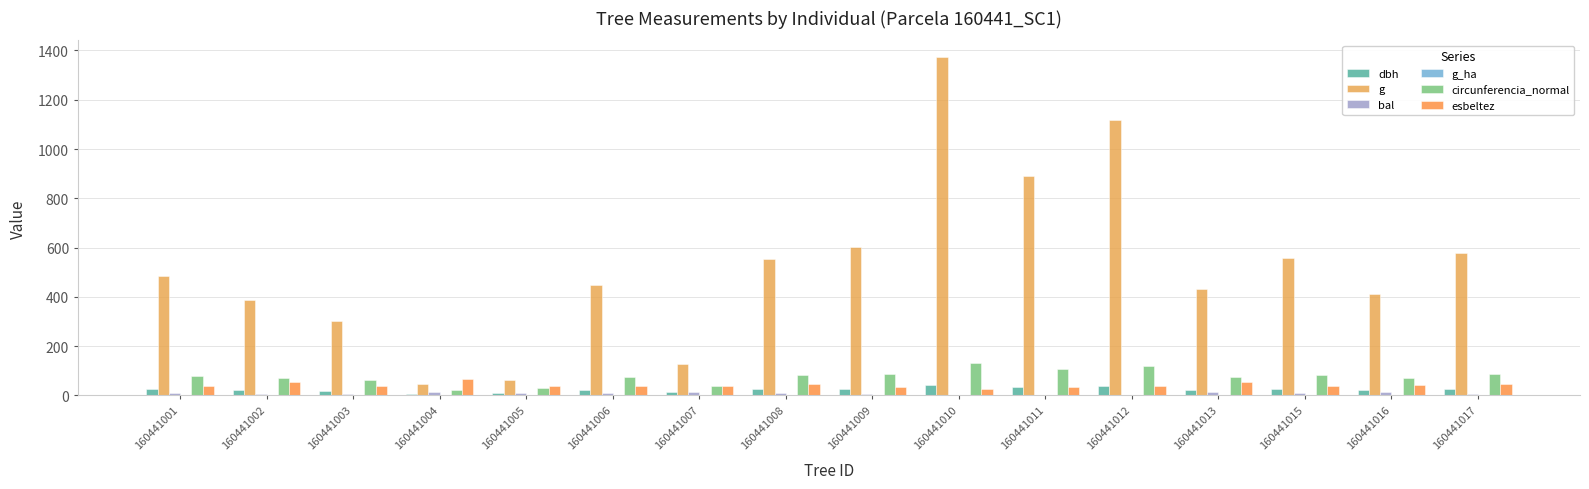

How many groups of bars are there?

16